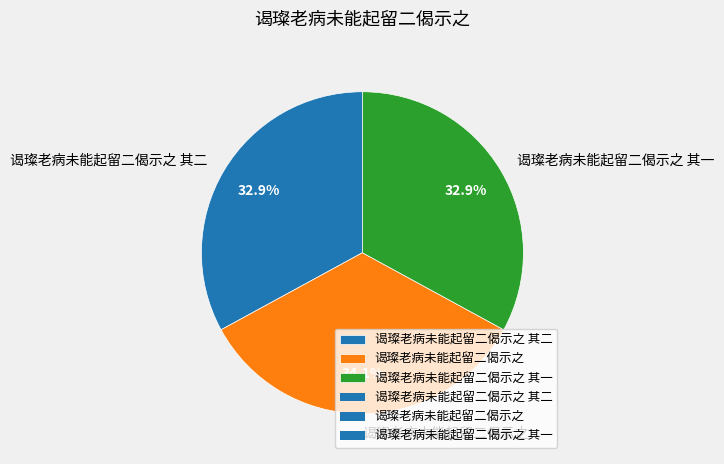

To the nearest percent, what is the difference between the largest and smallest slice percentages?

1%